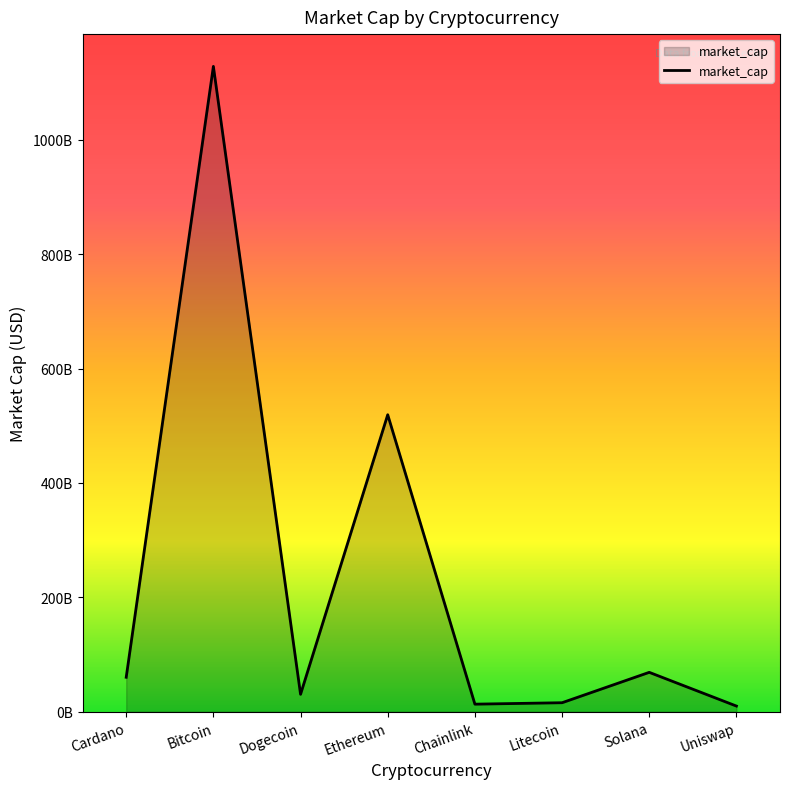

What is the value of the 2nd point from the left?

1128263520811